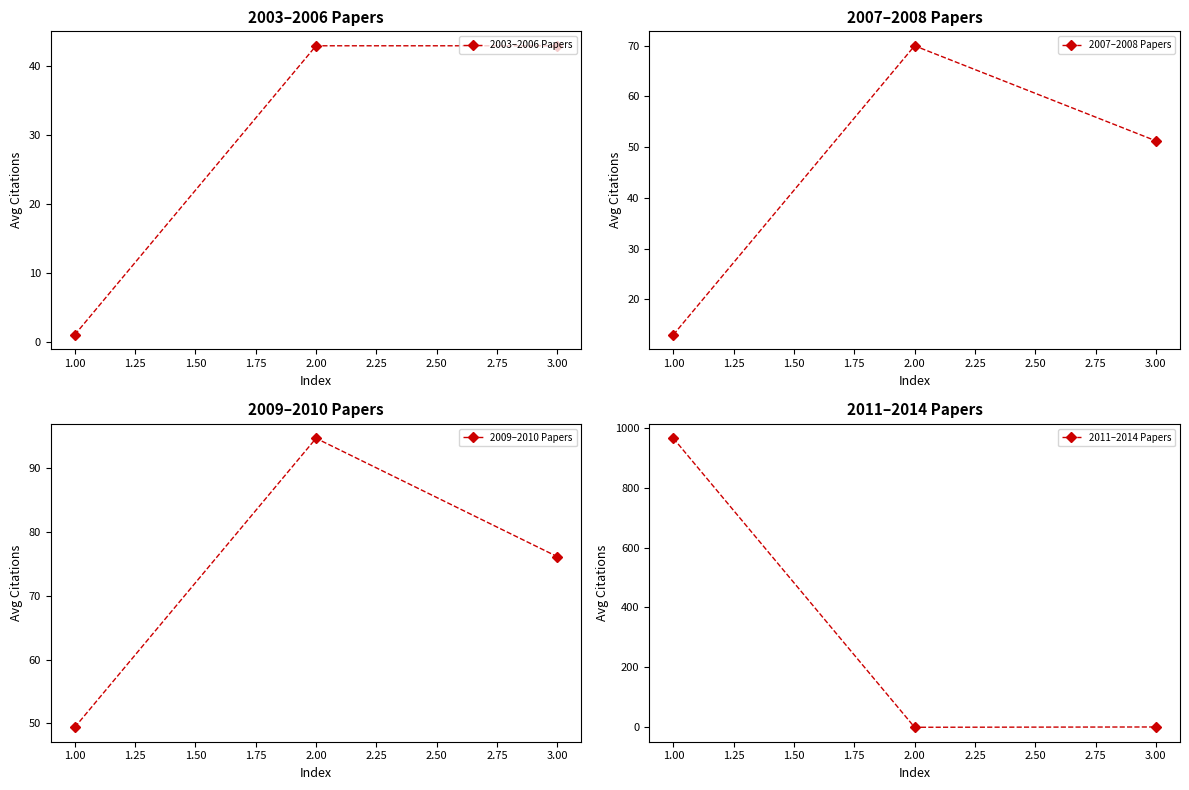

What is the highest value of the 2003–2006 Papers series?

43